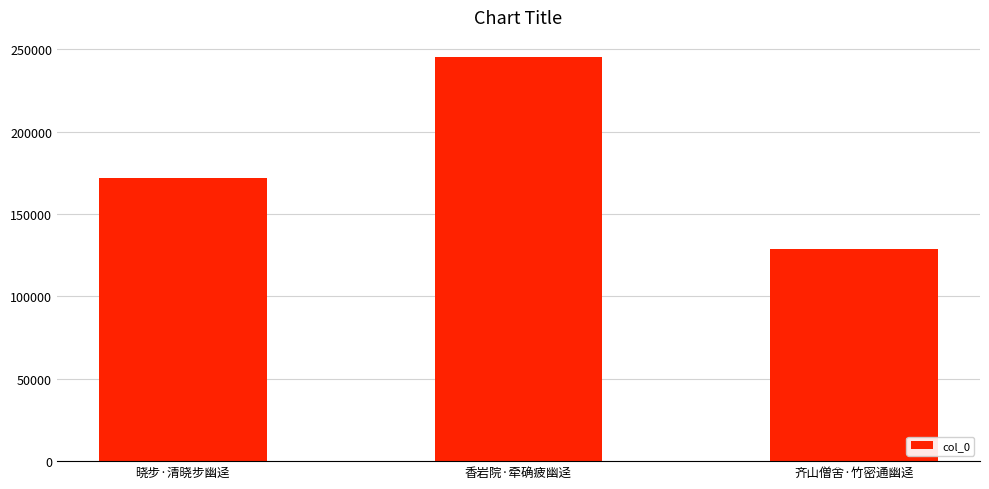

At which label is the value closest to 187013?

晓步·清晓步幽迳